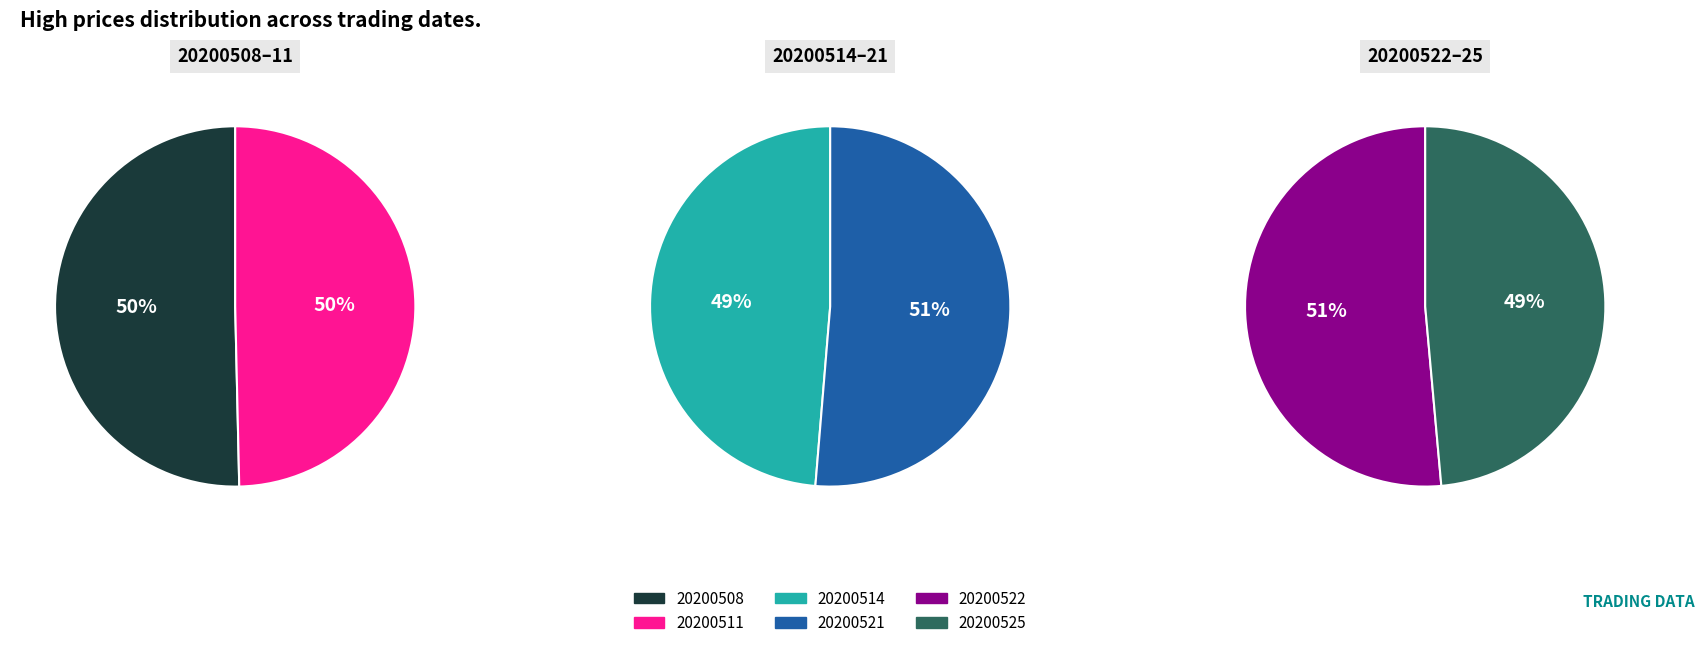

How many slices are in this pie chart?

6